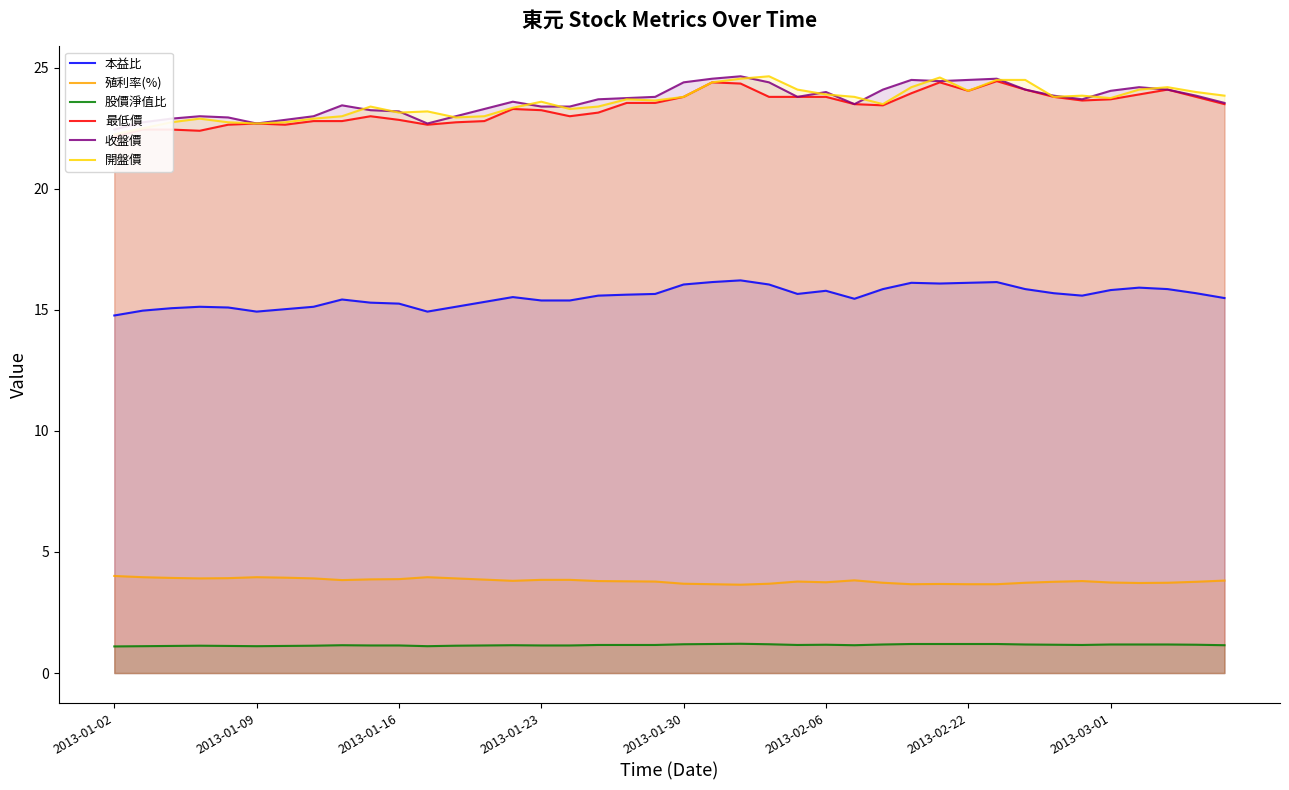

What position from the left is 32?

33